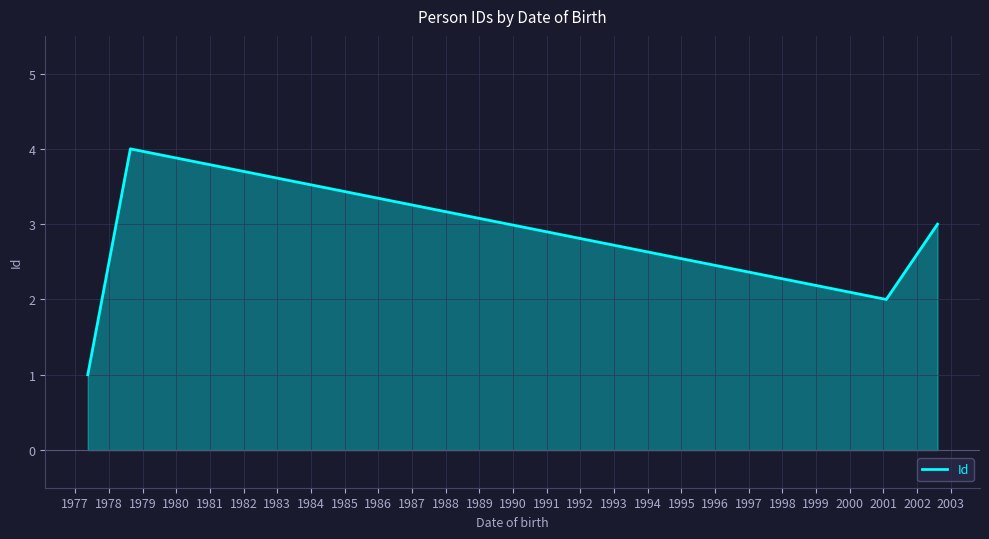

What is the maximum value shown in the chart?

4